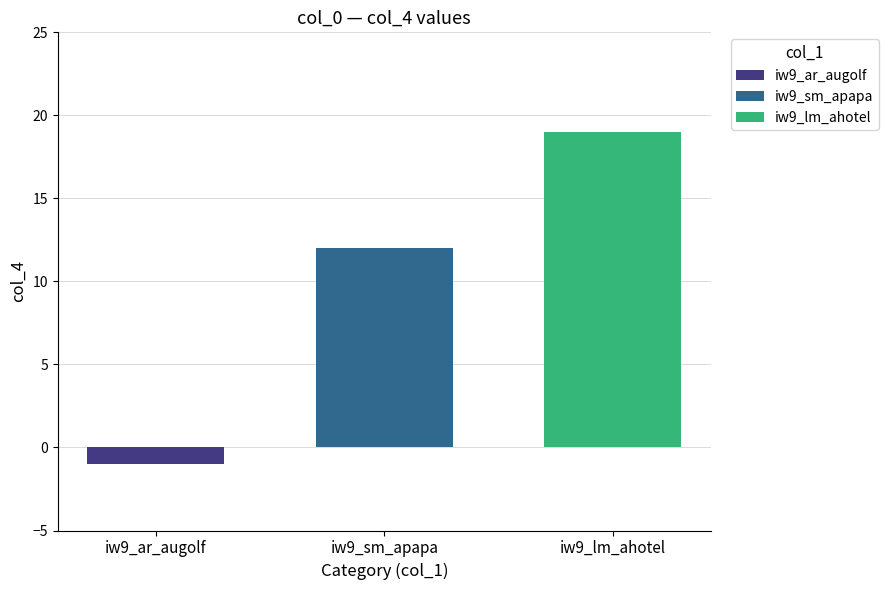

Is it true that iw9_ar_augolf equals -2 at iw9_sm_apapa?

False